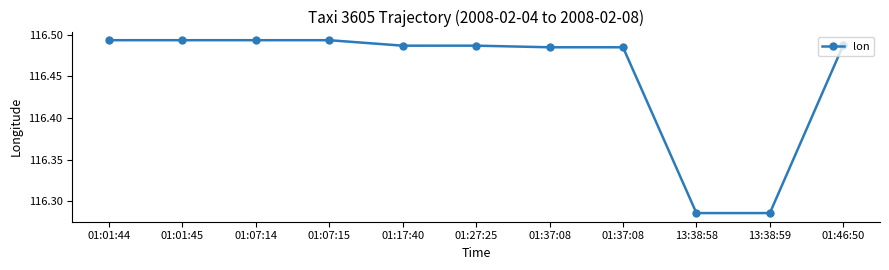

Reading left to right, what are all the values shown in this chart?

116.5	116.5	116.5	116.5	116.5	116.5	116.5	116.5	116.3	116.3	116.5